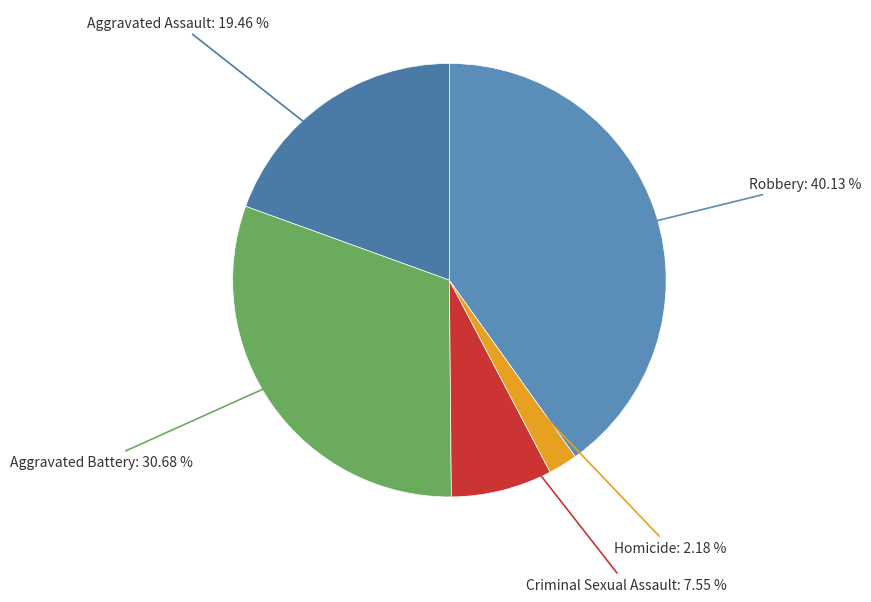

How many segments does this pie chart have?

5